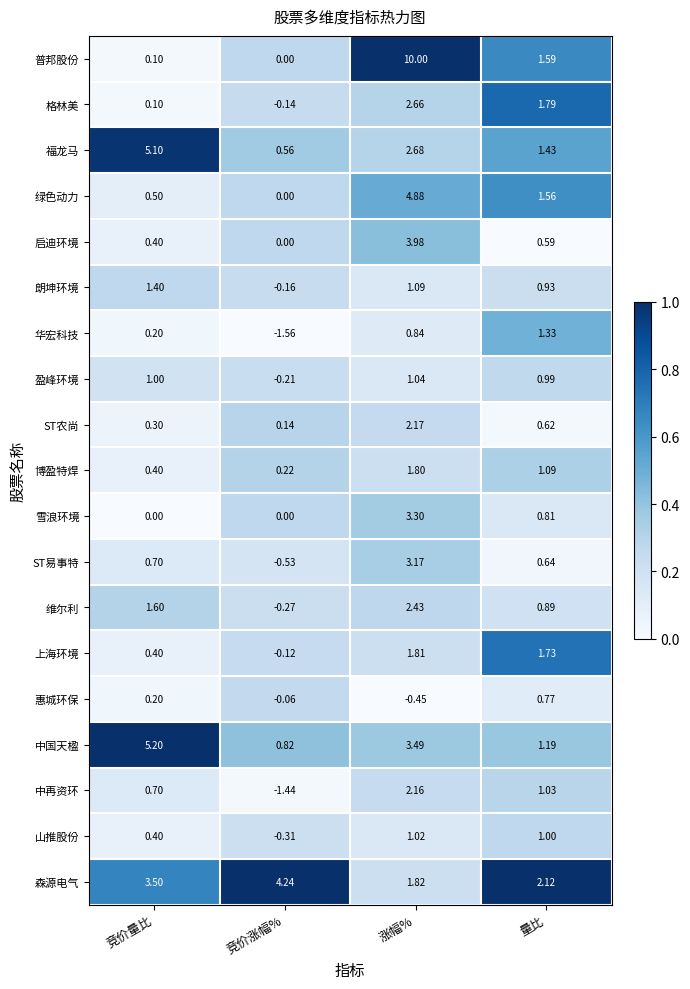

At how many categories does at least one series exceed 0?

4